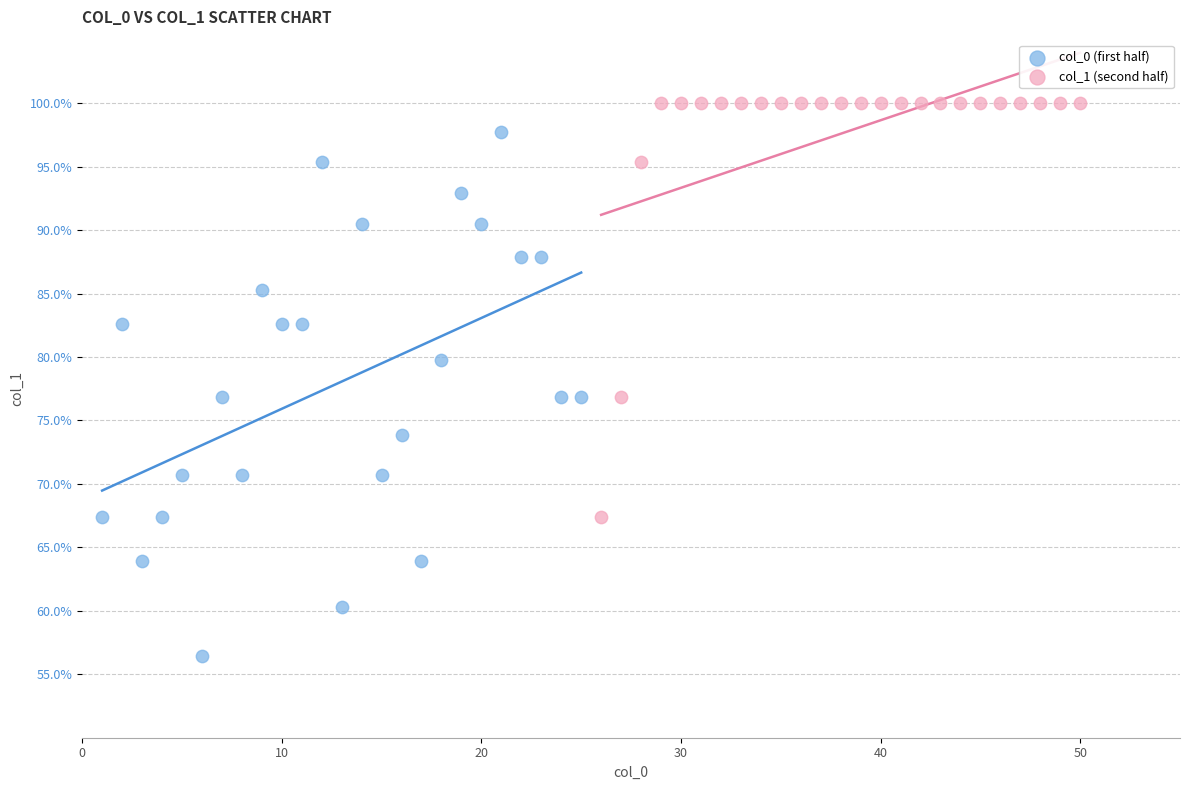

What are all the series names shown in the legend?

col_0 (first half), col_1 (second half)